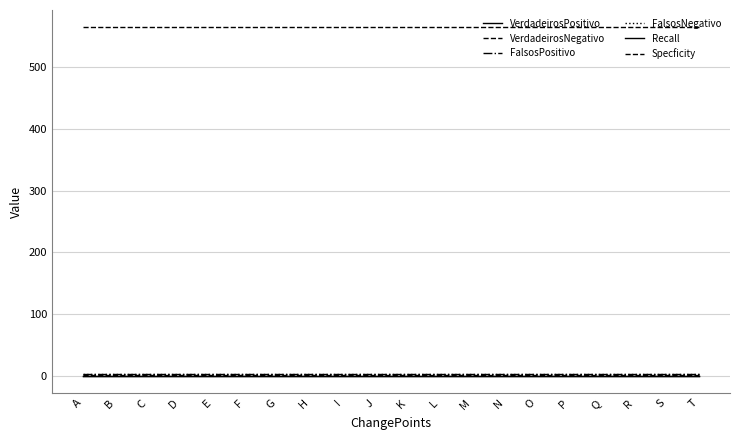

True or false: VerdadeirosNegativo and FalsosPositivo cross at least once.

False